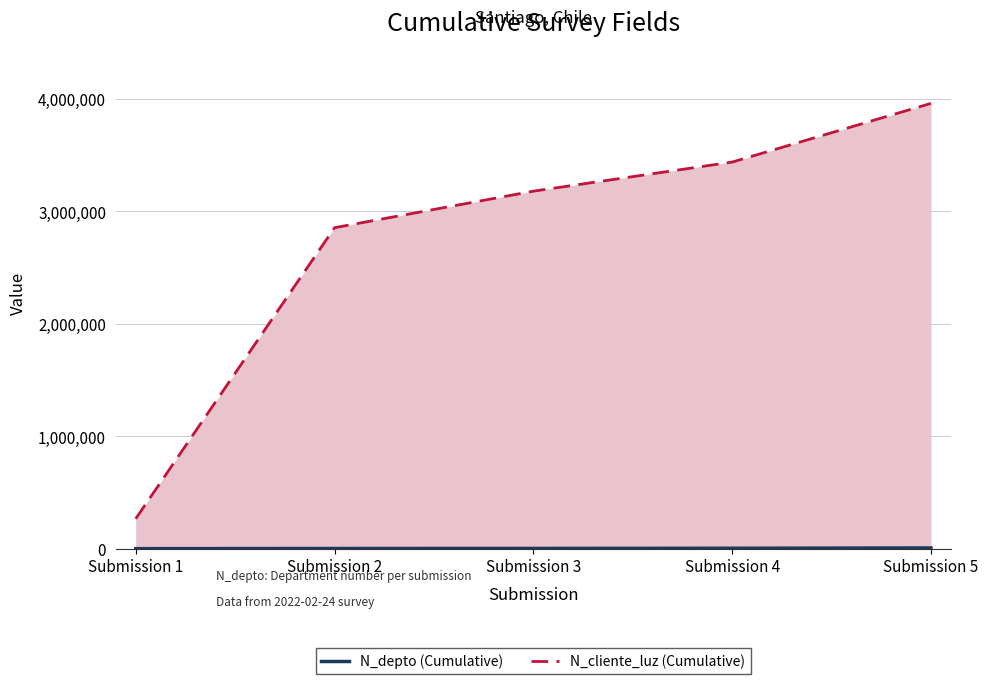

What is the difference between the maximum and minimum values in the N_depto (Cumulative) series?

6461